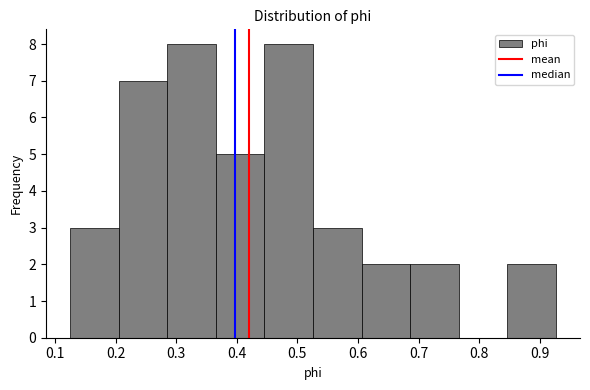

Reading left to right, list every bar in this chart as the range it spans on the x-axis followed by its height. Neither the bar edges nor the heights are printed on the chart, so give them approximately, as read against the axes.

0.13 to 0.21: 3
0.21 to 0.29: 7
0.29 to 0.37: 8
0.37 to 0.45: 5
0.45 to 0.53: 8
0.53 to 0.61: 3
0.61 to 0.69: 2
0.69 to 0.77: 2
0.77 to 0.85: 0
0.85 to 0.93: 2